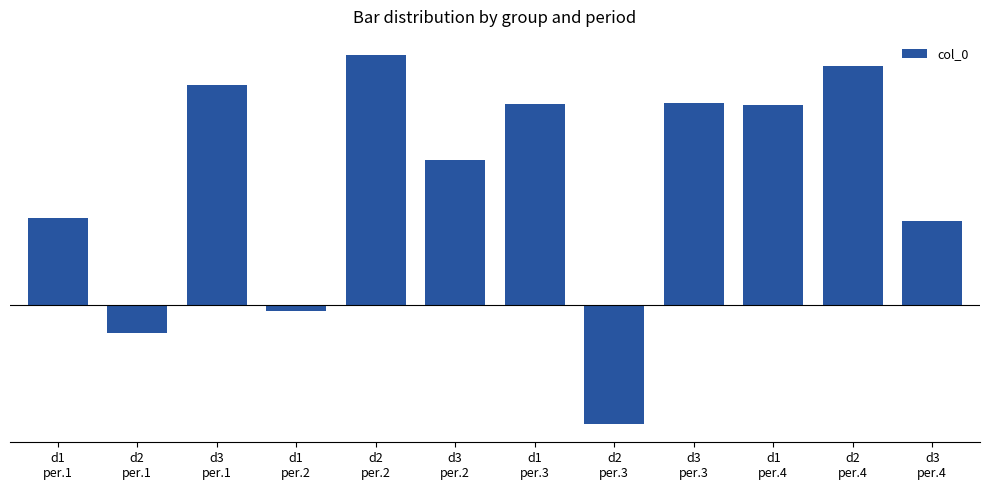

Does the chart contain any negative values?

Yes